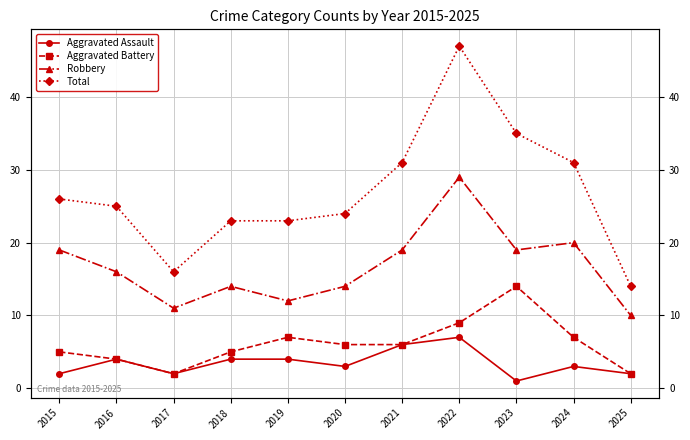

What is the average value of the Aggravated Assault series?

3